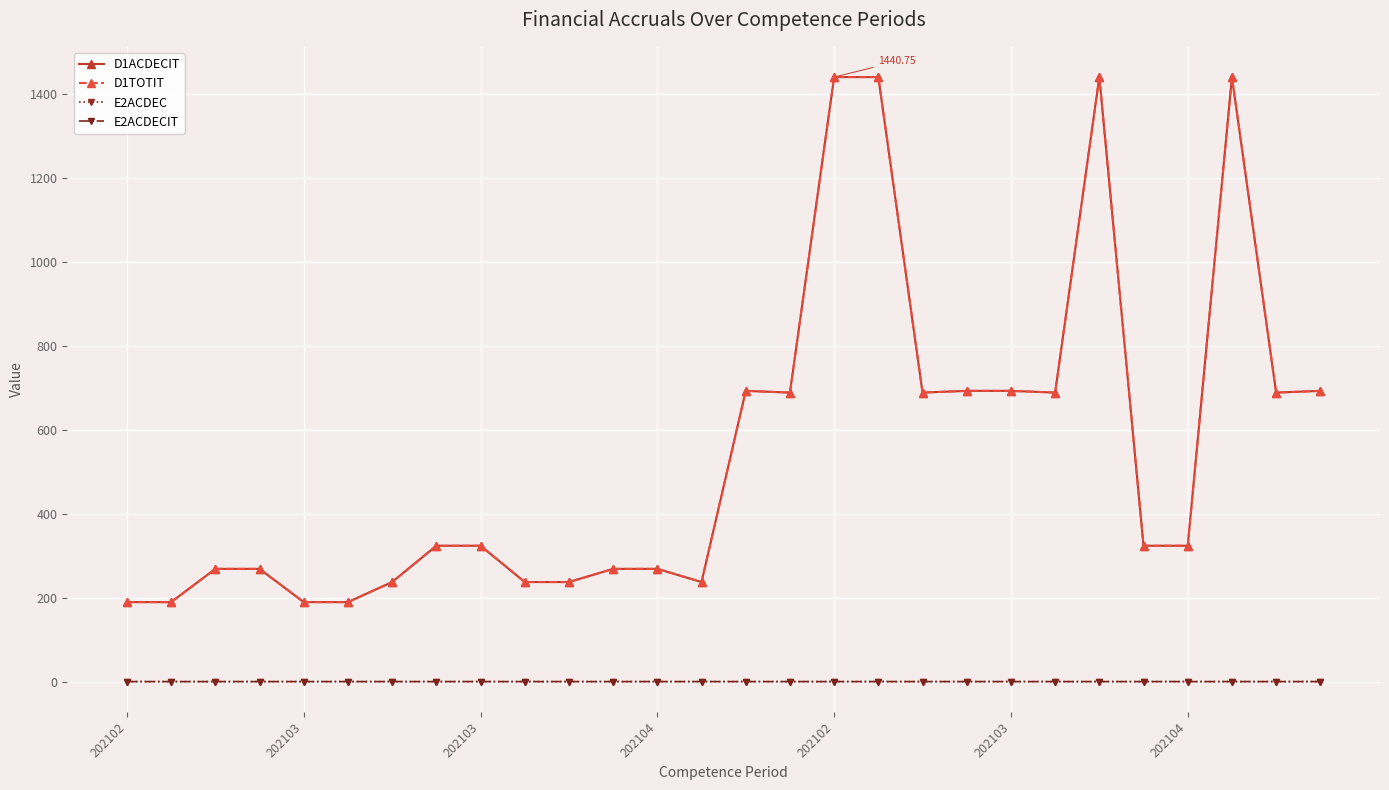

True or false: E2ACDECIT and D1ACDECIT intersect in this chart.

False